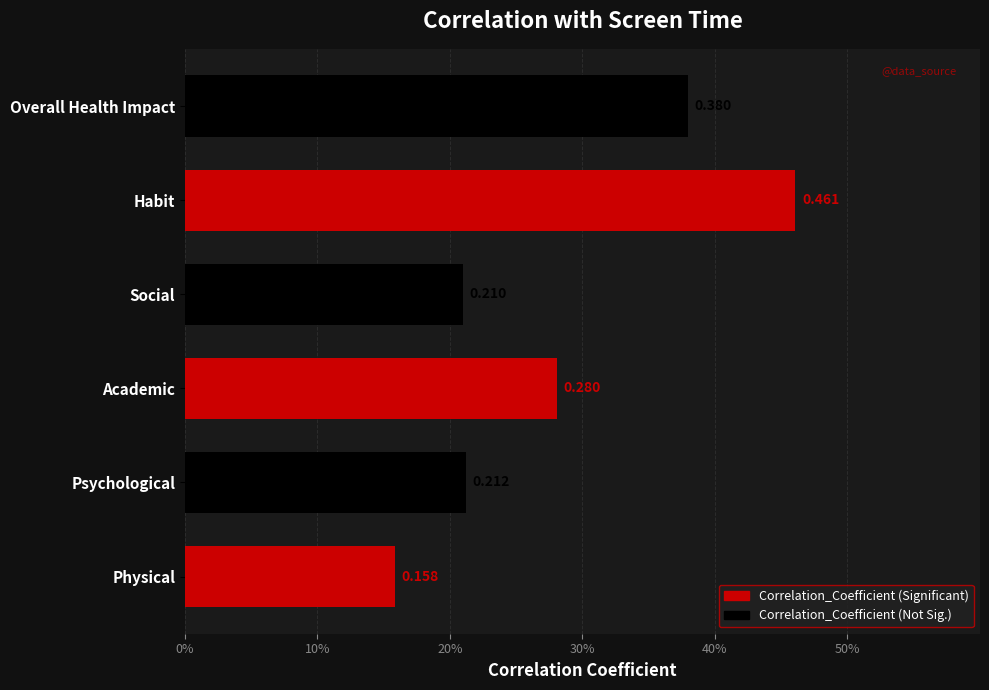

Does the chart contain any negative values?

No